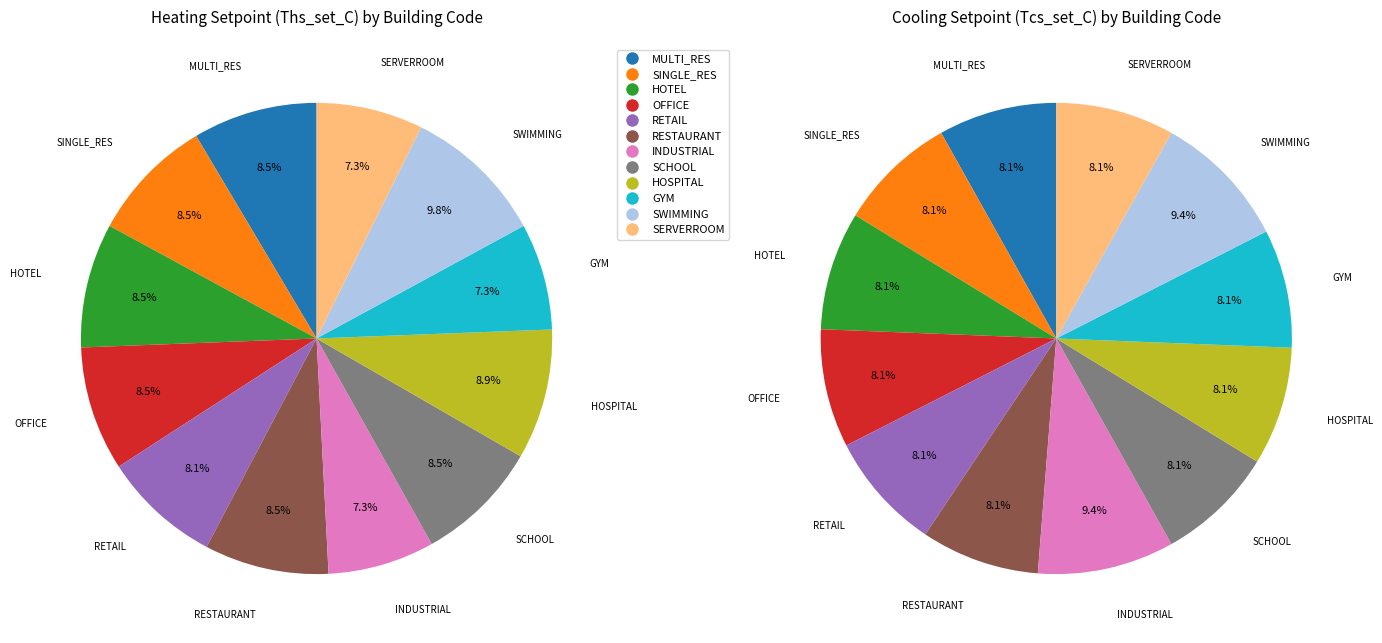

How many segments does this pie chart have?

12